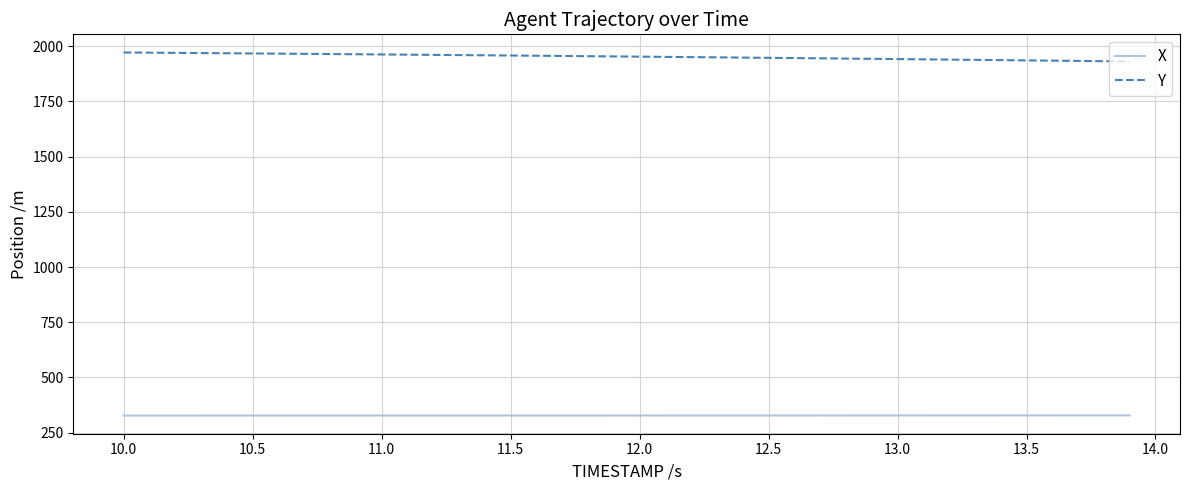

Which series has the largest total across all categories?

Y